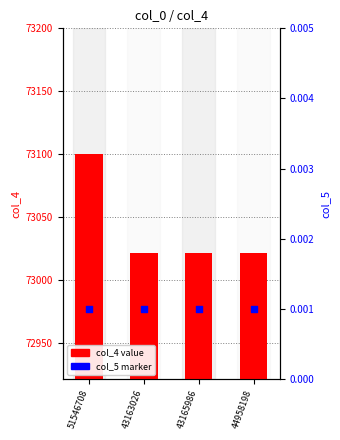

Which series has the largest Y range (max minus min)?

col_4 value